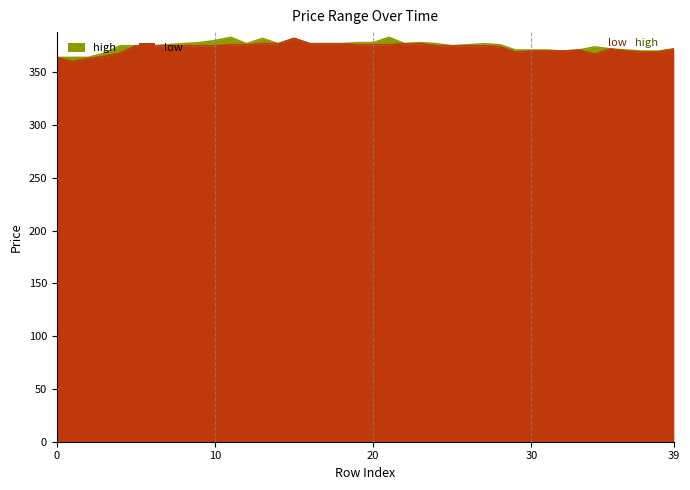

True or false: high and low intersect in this chart.

False